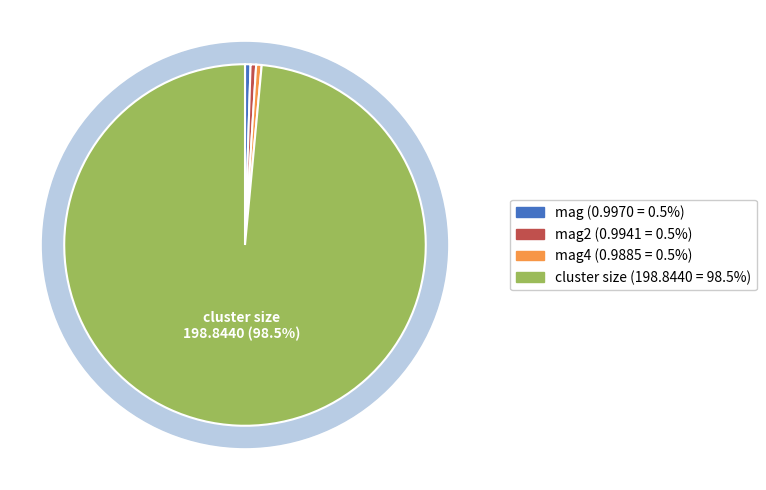

Combined, what portion of the pie is mag and mag2?

1.0%